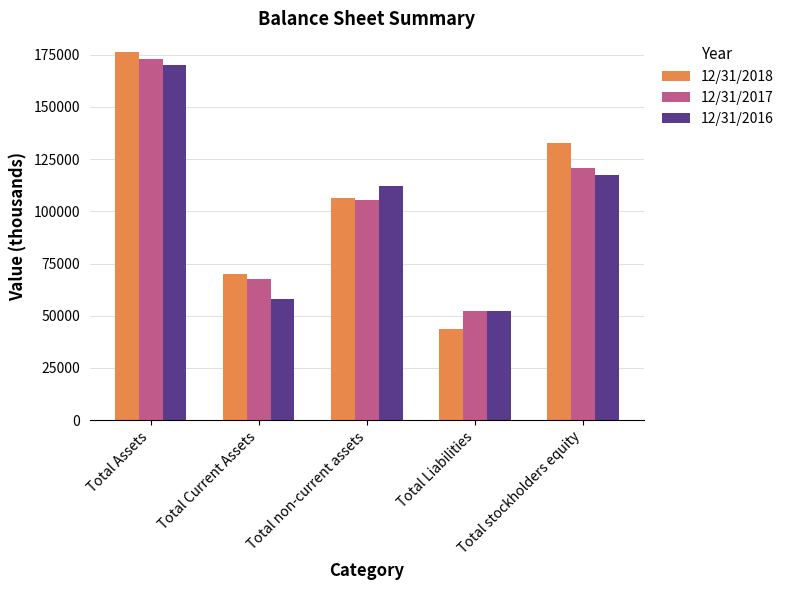

What is the average value of the 12/31/2017 series?

103901